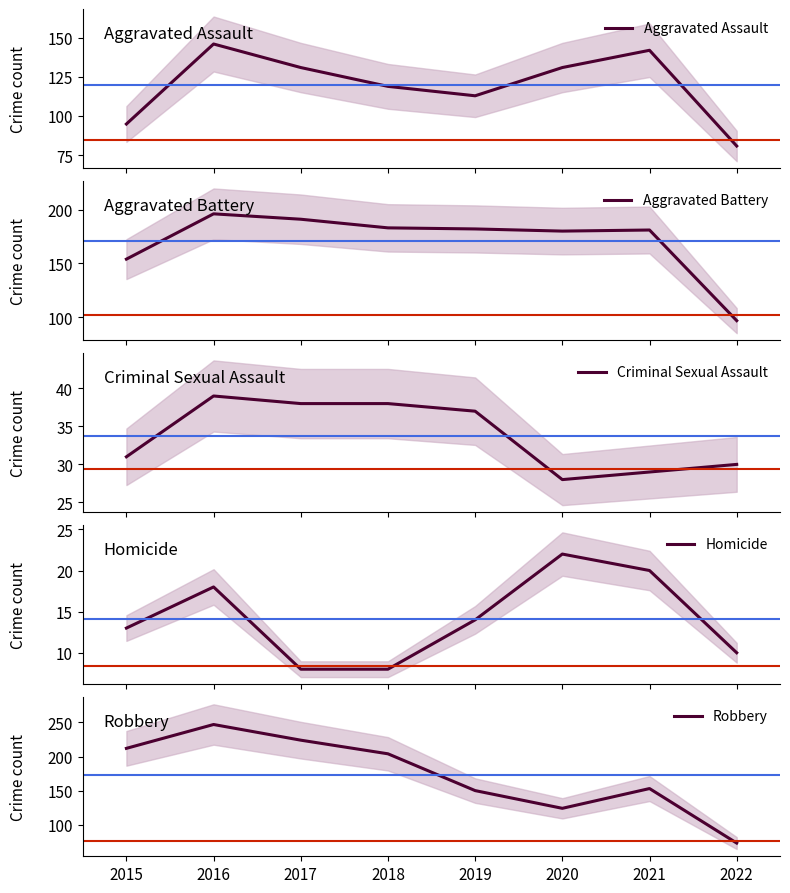

True or false: Aggravated Assault has a value of 249 at 2016.

False